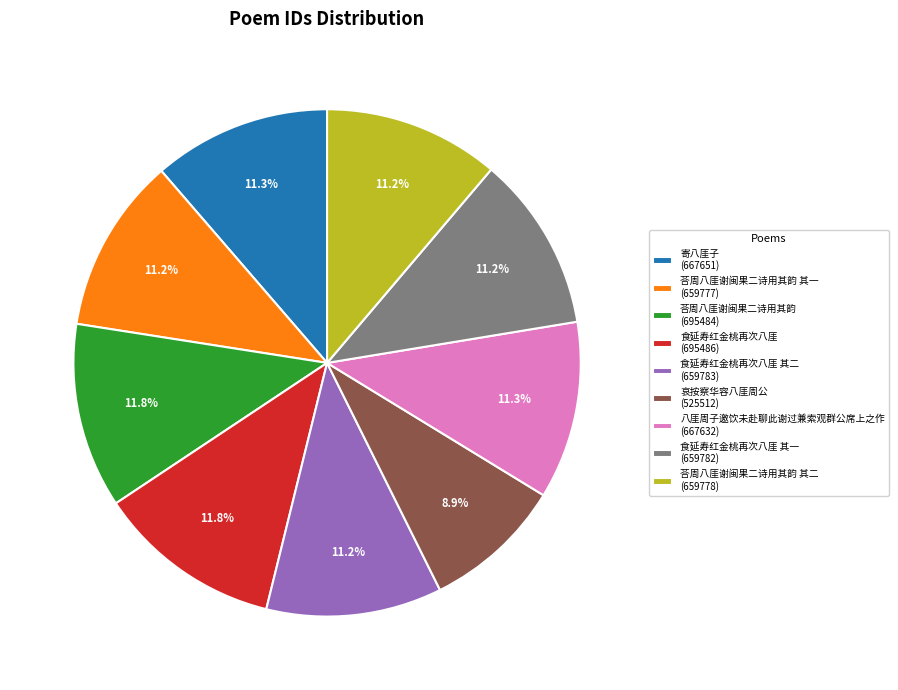

Combined, what portion of the pie is 寄八厓子 (667651) and 食延寿红金桃再次八厓 (695486)?

23.1%